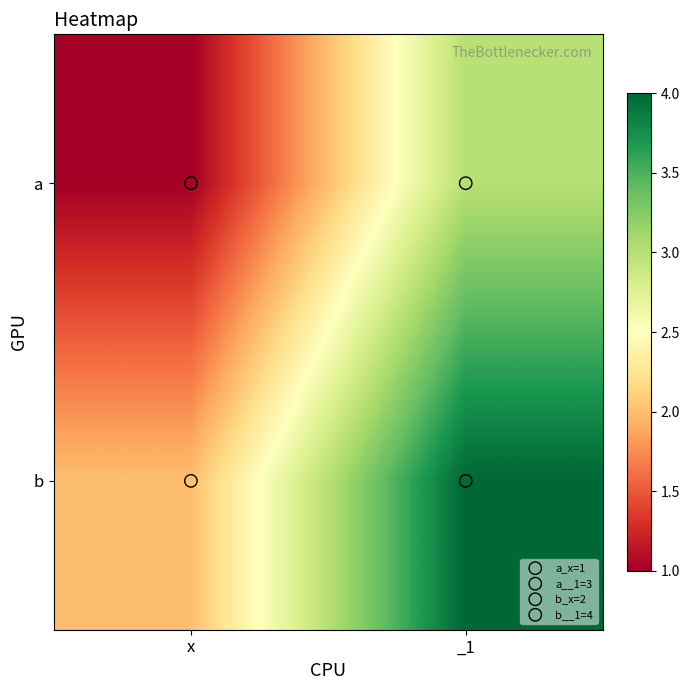

Which series has the largest total across all categories?

b